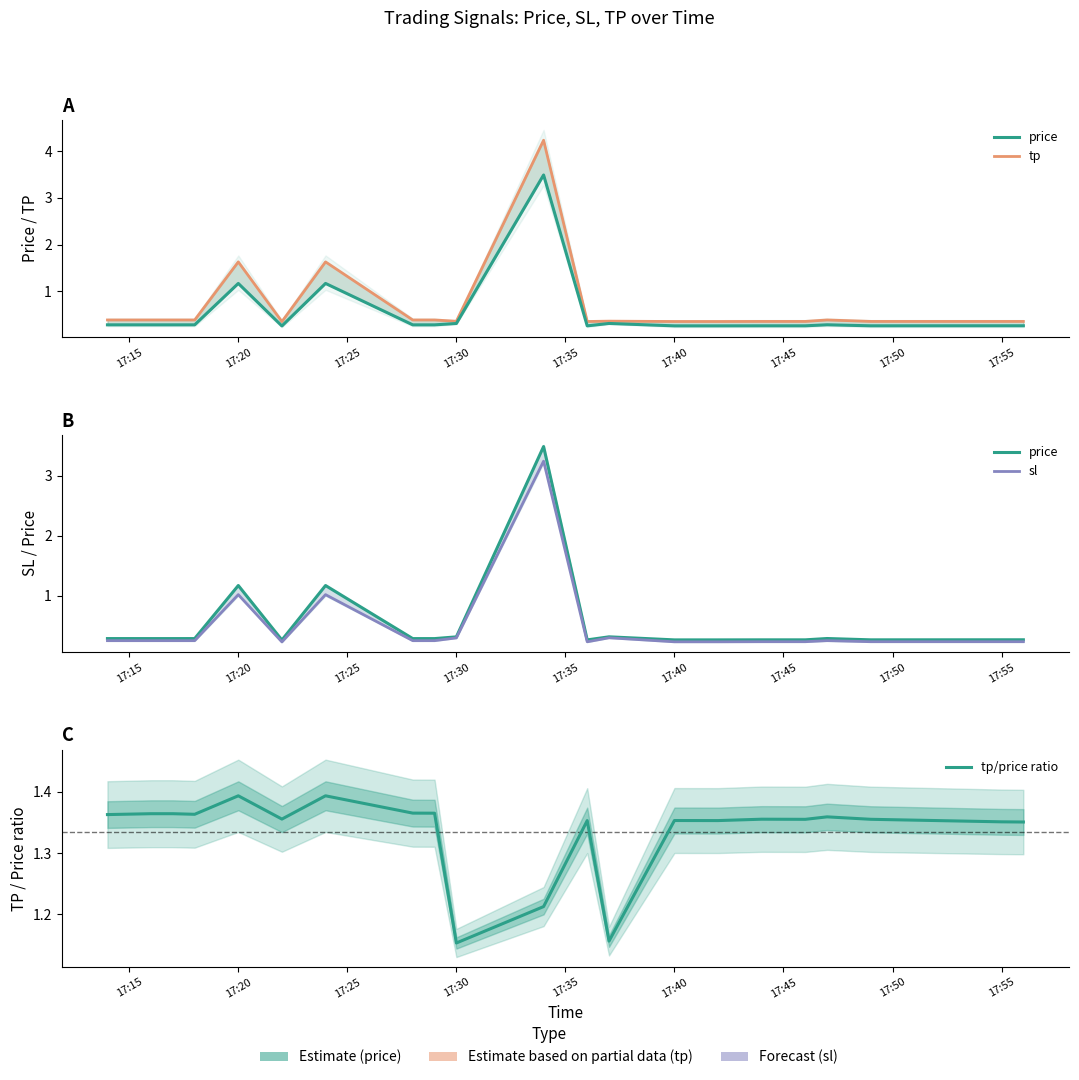

At how many categories does at least one series exceed 3?

1